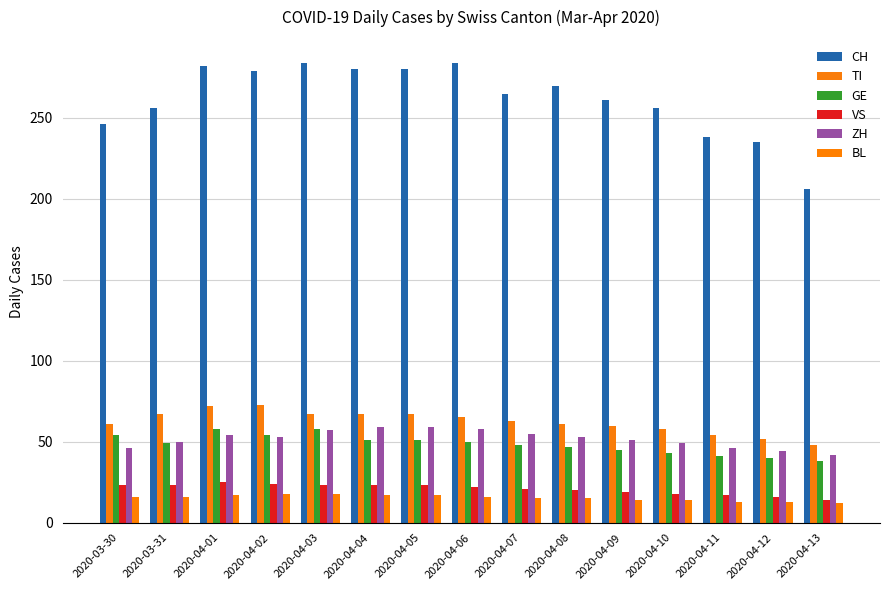

What is the minimum value shown in the chart?

12